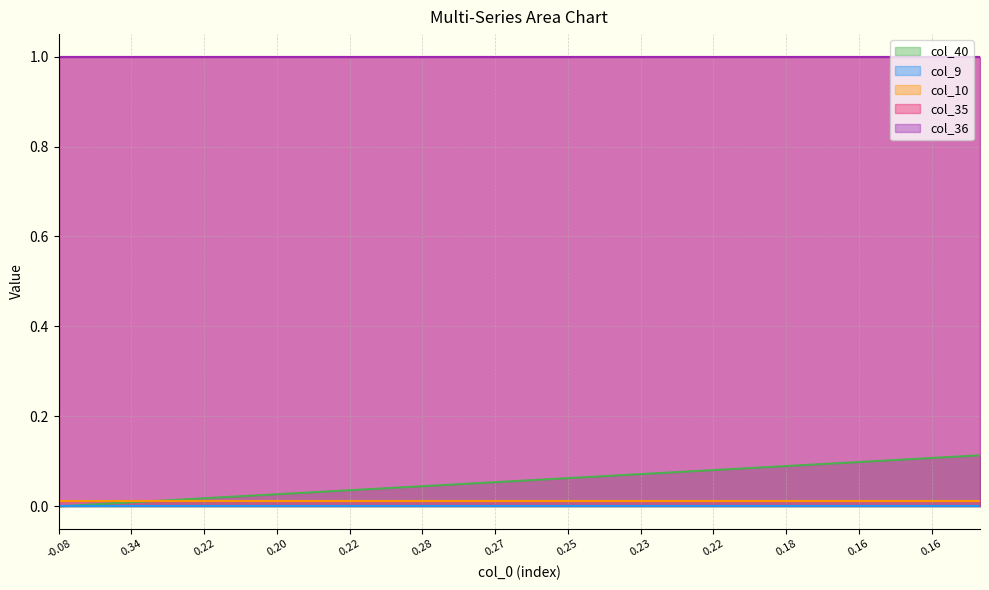

What is the spread (max minus min) of values at 2?

1.0